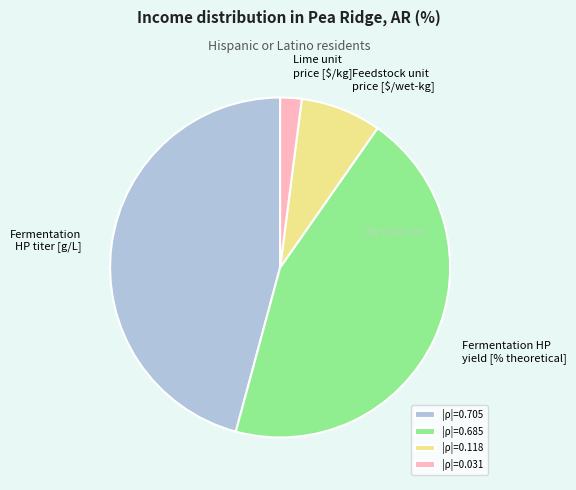

How many slices are in this pie chart?

4